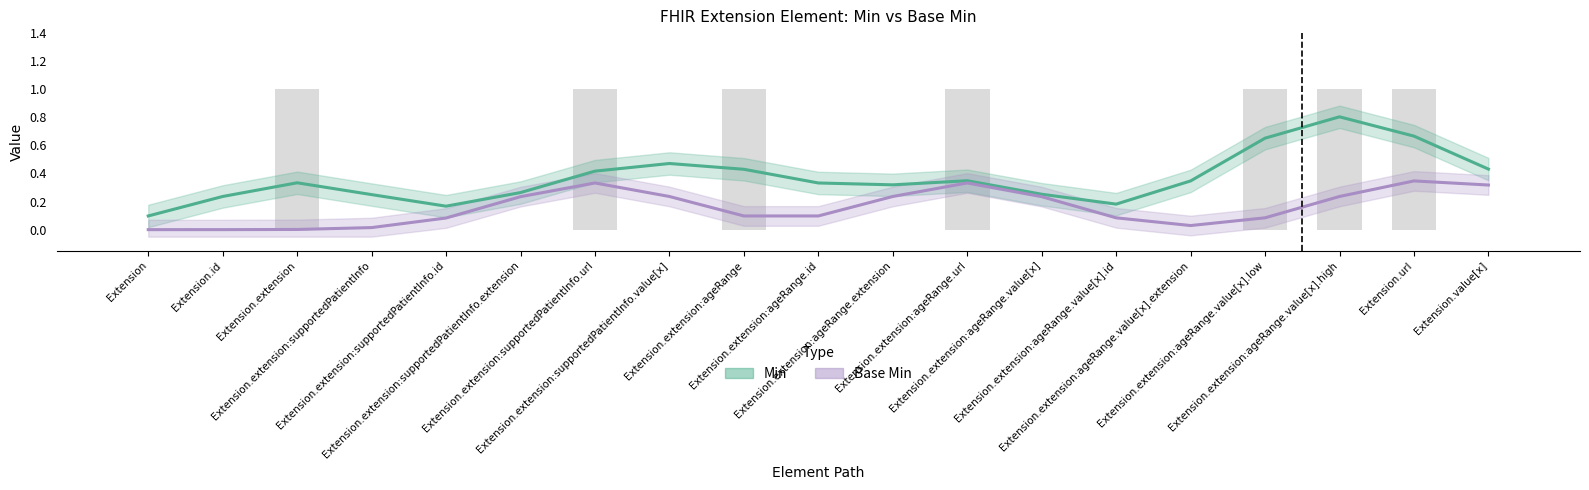

True or false: Min has a value of 0.4 at Extension.extension:supportedPatientInfo.extension.

False